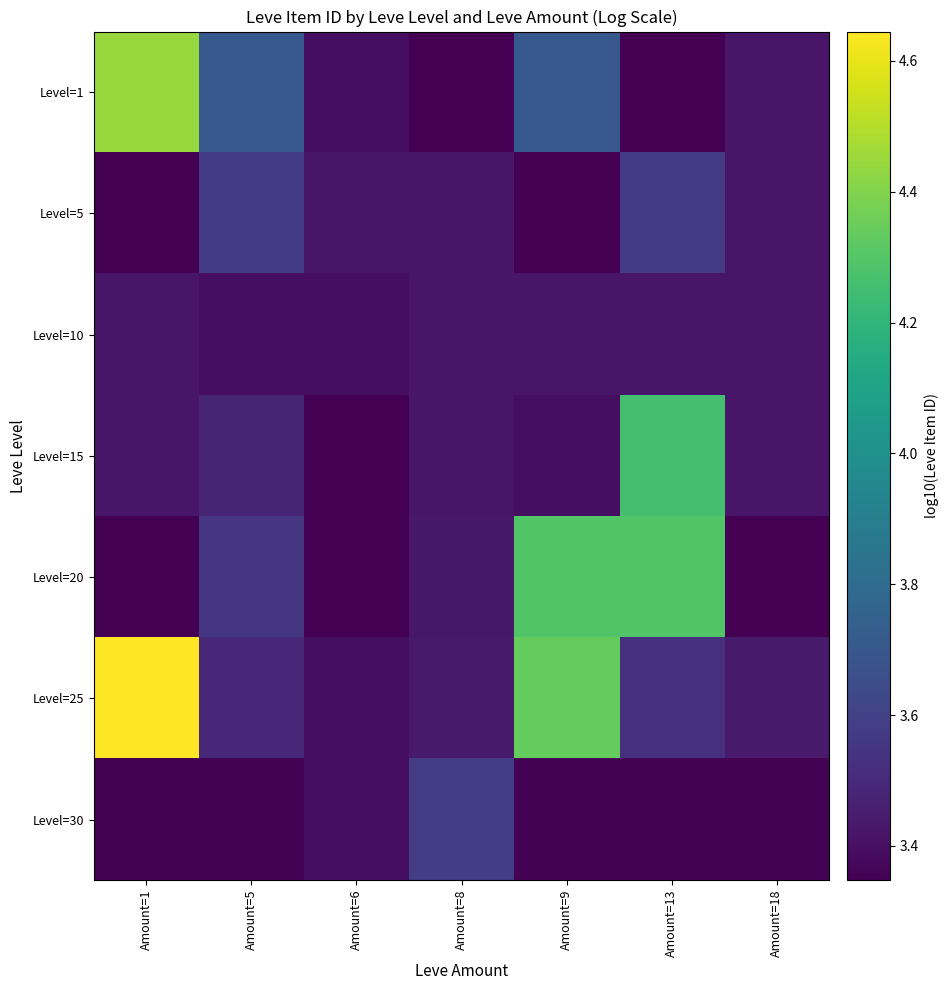

Reading left to right, list all the values displayed in this chart.

Level=1: Amount=1=4.4	Amount=5=3.7	Amount=6=3.4	Amount=8=3.3	Amount=9=3.7	Amount=13=3.3	Amount=18=3.4
Level=5: Amount=1=3.3	Amount=5=3.6	Amount=6=3.4	Amount=8=3.4	Amount=9=3.3	Amount=13=3.6	Amount=18=3.4
Level=10: Amount=1=3.4	Amount=5=3.4	Amount=6=3.4	Amount=8=3.4	Amount=9=3.4	Amount=13=3.4	Amount=18=3.4
Level=15: Amount=1=3.4	Amount=5=3.5	Amount=6=3.3	Amount=8=3.4	Amount=9=3.4	Amount=13=4.3	Amount=18=3.4
Level=20: Amount=1=3.4	Amount=5=3.6	Amount=6=3.4	Amount=8=3.4	Amount=9=4.3	Amount=13=4.3	Amount=18=3.4
Level=25: Amount=1=4.6	Amount=5=3.5	Amount=6=3.4	Amount=8=3.4	Amount=9=4.3	Amount=13=3.5	Amount=18=3.4
Level=30: Amount=1=3.4	Amount=5=3.4	Amount=6=3.4	Amount=8=3.6	Amount=9=3.4	Amount=13=3.4	Amount=18=3.4